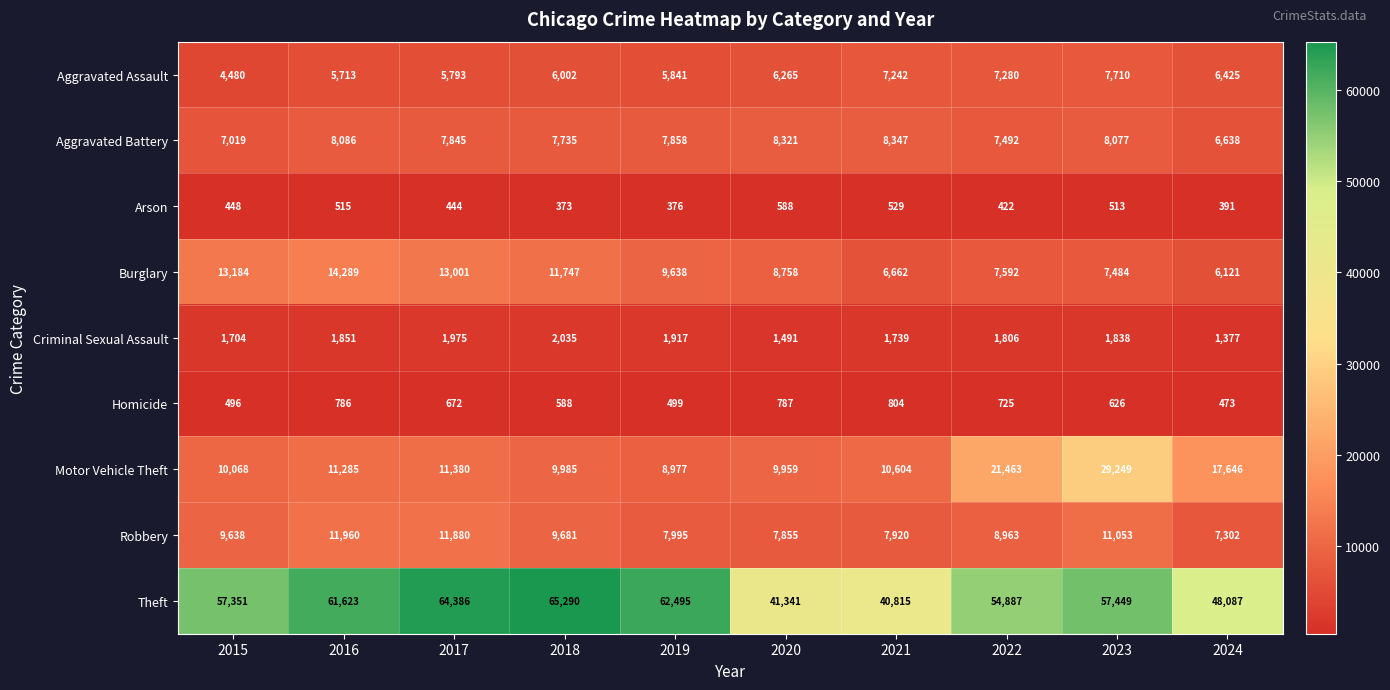

What is the sum of the Motor Vehicle Theft values at 2015 and 2021?

20672